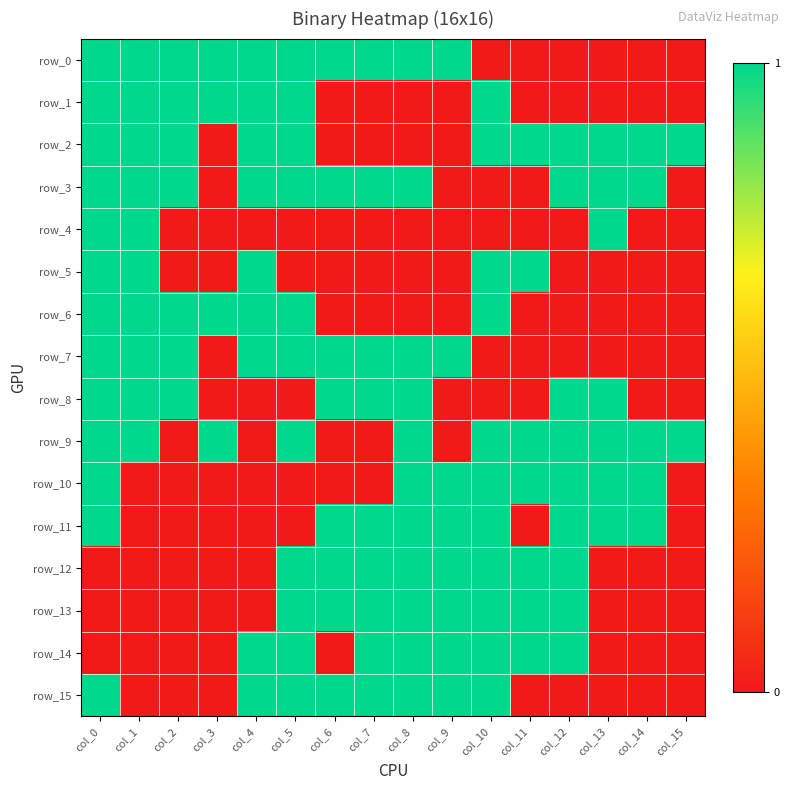

The row_4 series shows 1 at col_10. True or false?

False